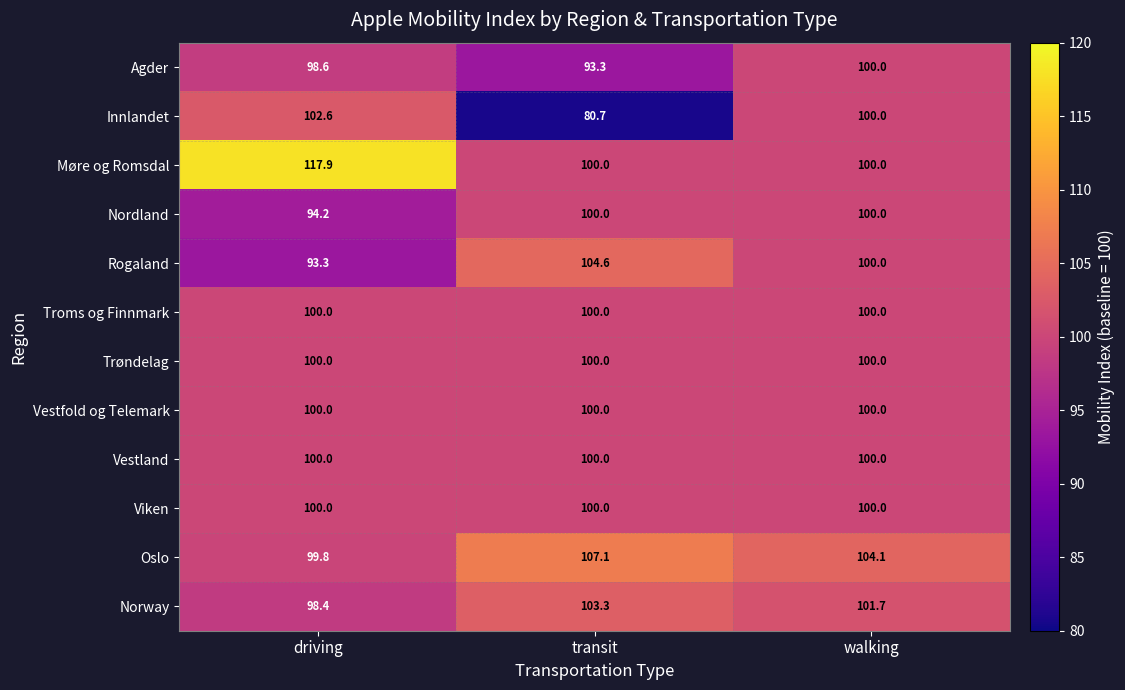

Between transit and walking, which series saw the biggest shift?

Innlandet